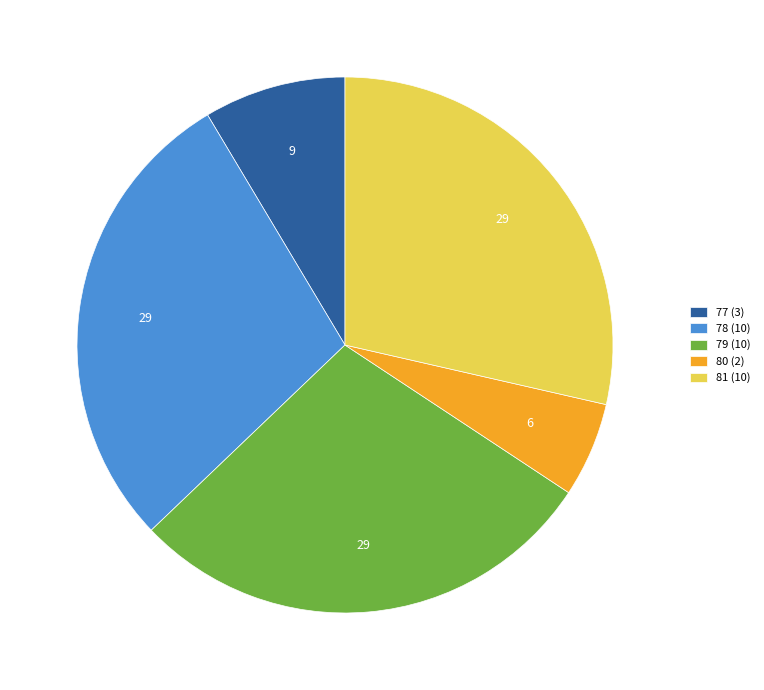

Is the sum of 78 (10) and 77 (3) greater than half?

No